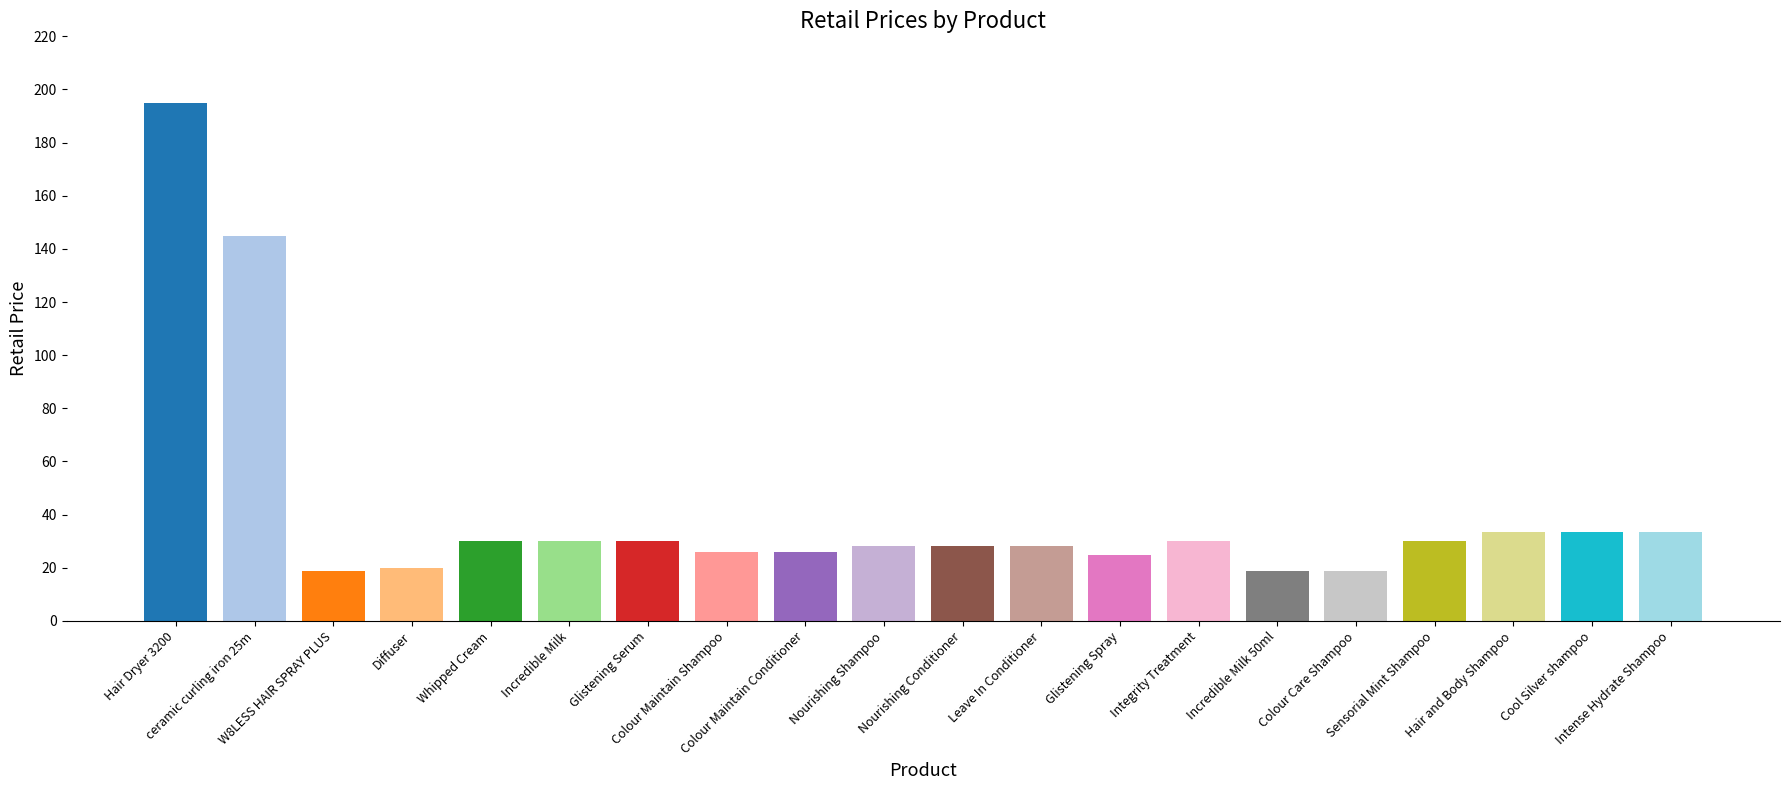

What is the greatest value displayed?

195.0